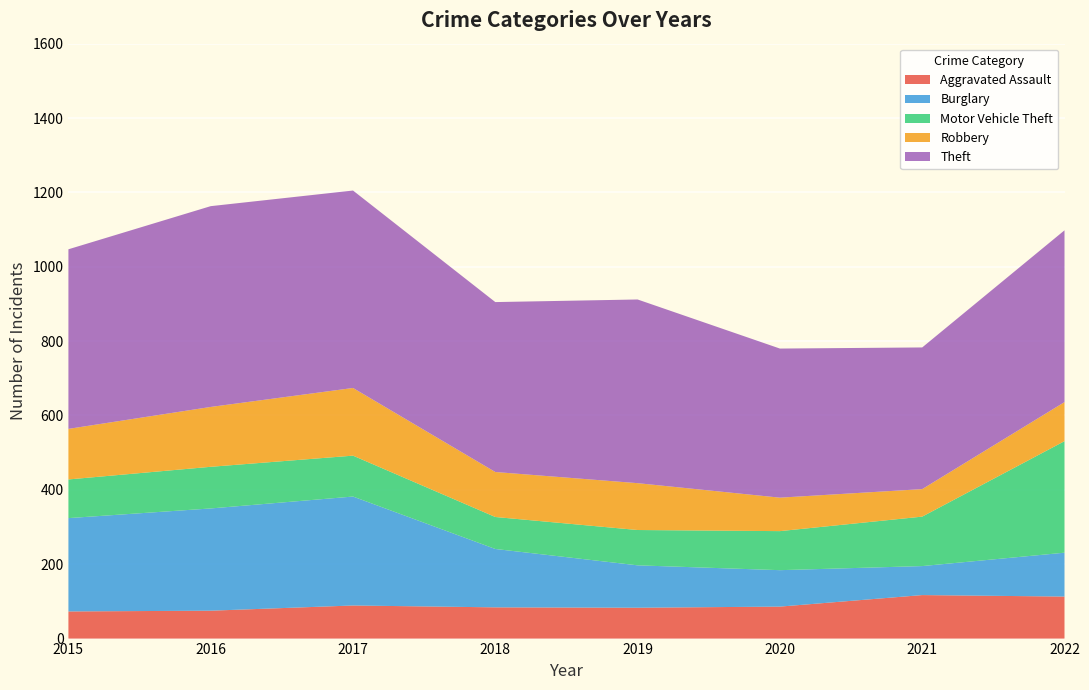

Reading left to right, what are all the values shown in this chart?

Aggravated Assault: 2015=73	2016=75	2017=89	2018=84	2019=83	2020=86	2021=117	2022=113
Burglary: 2015=251	2016=275	2017=293	2018=157	2019=114	2020=98	2021=78	2022=118
Motor Vehicle Theft: 2015=104	2016=112	2017=110	2018=86	2019=95	2020=105	2021=133	2022=300
Robbery: 2015=136	2016=161	2017=182	2018=121	2019=126	2020=90	2021=74	2022=105
Theft: 2015=483	2016=540	2017=531	2018=457	2019=494	2020=401	2021=381	2022=462